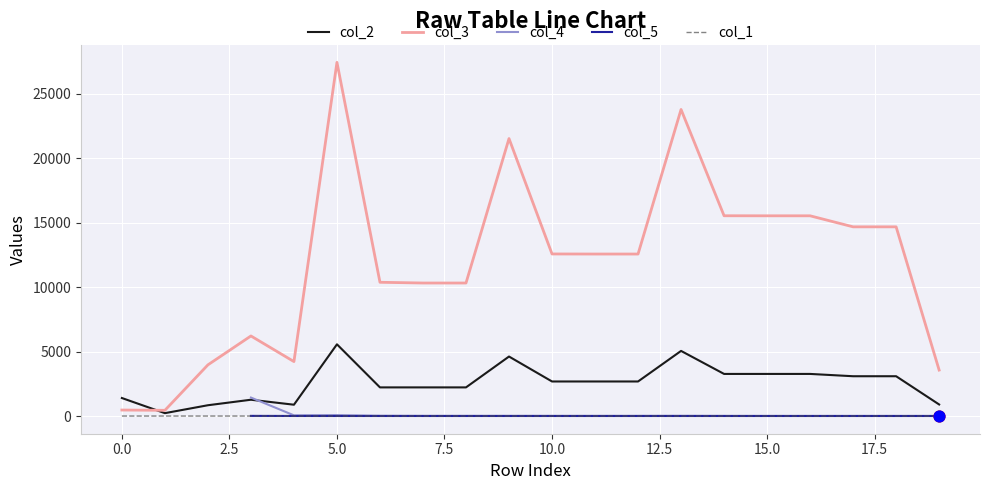

Which series has the largest total across all categories?

col_3